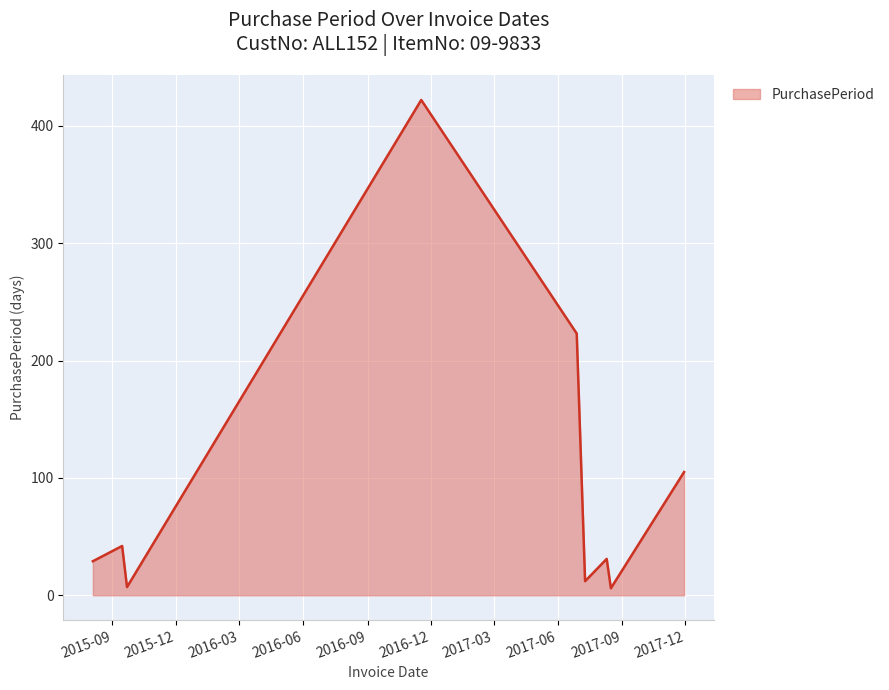

What is the maximum value shown in the chart?

422